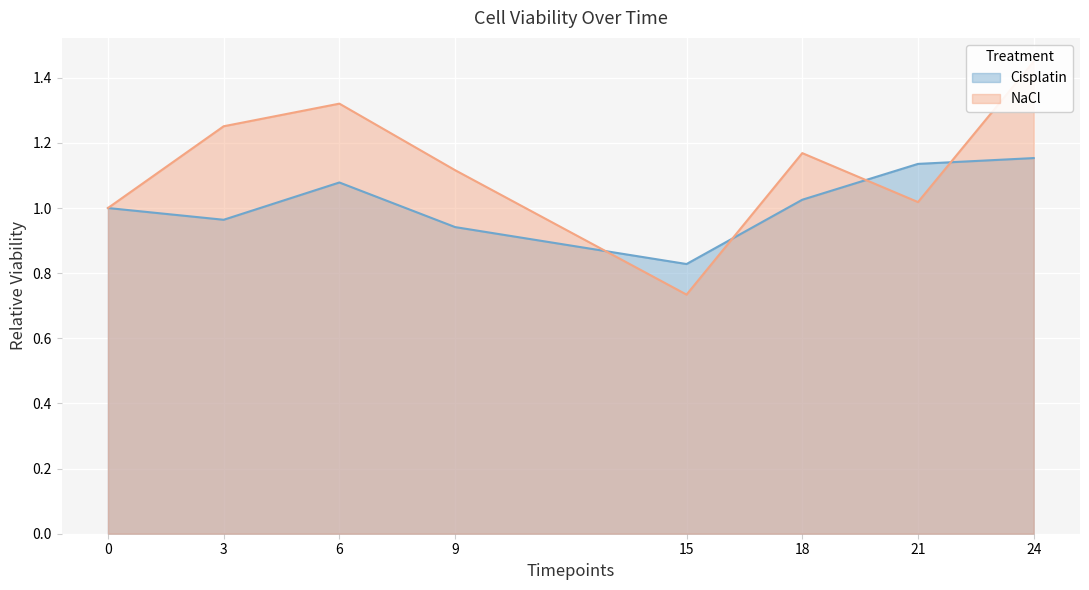

What value does the Cisplatin series have at 6?

1.1